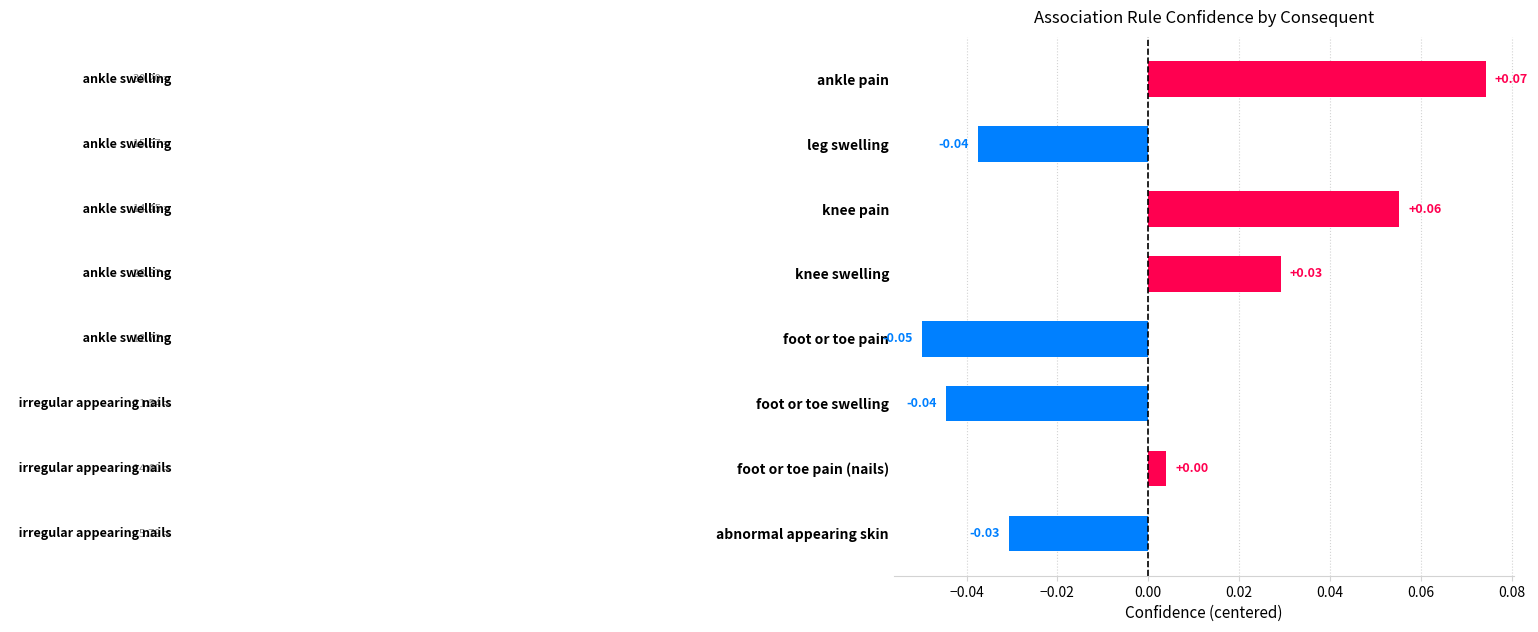

Which label corresponds to the smallest value in the chart?

foot or toe pain